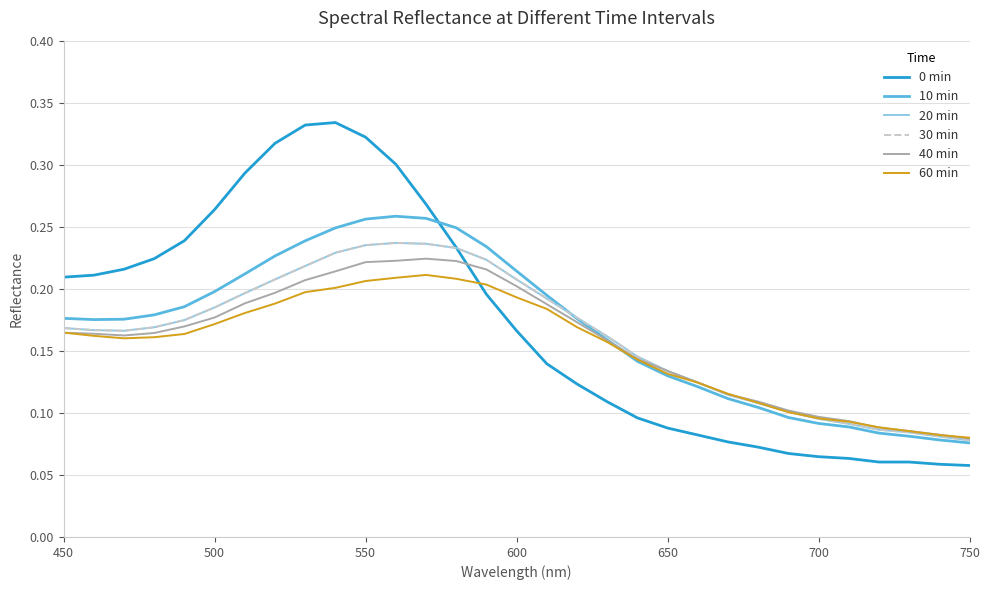

Does the chart have visible grid lines?

Yes